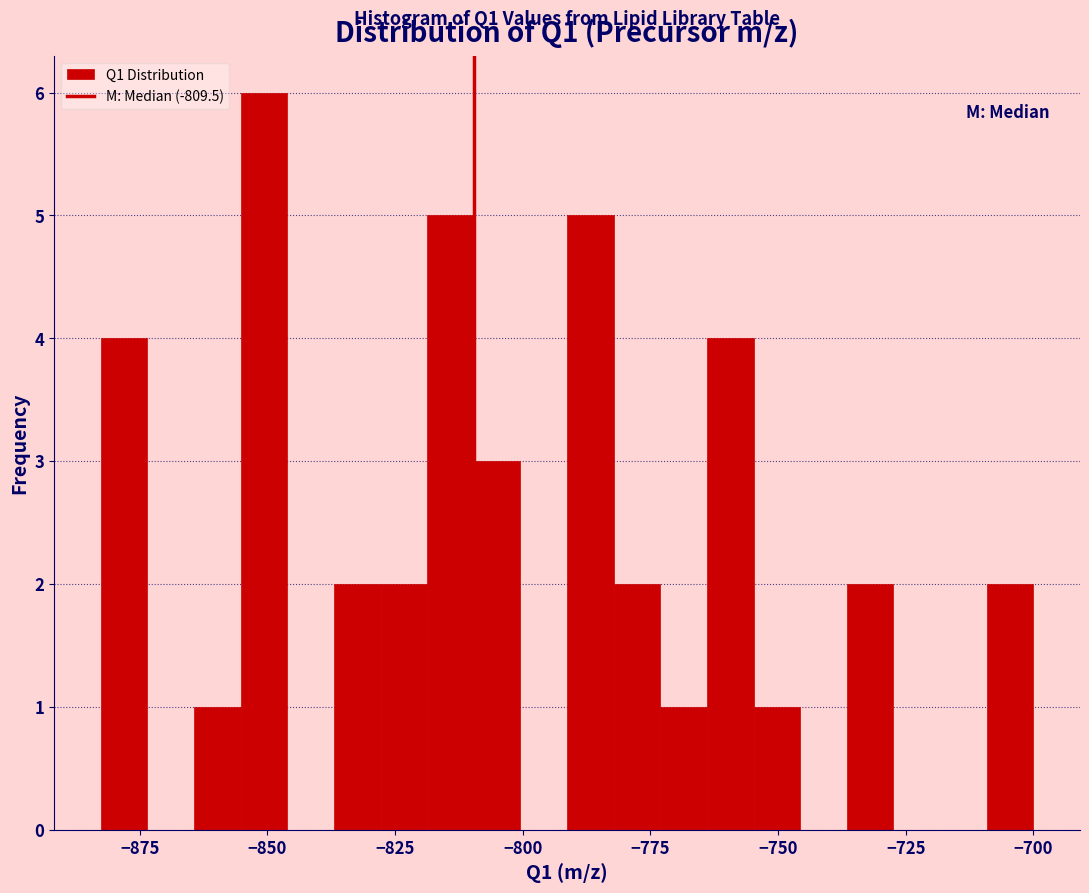

Read against the x-axis, roughly where is the centre of the tallest bar?

-850